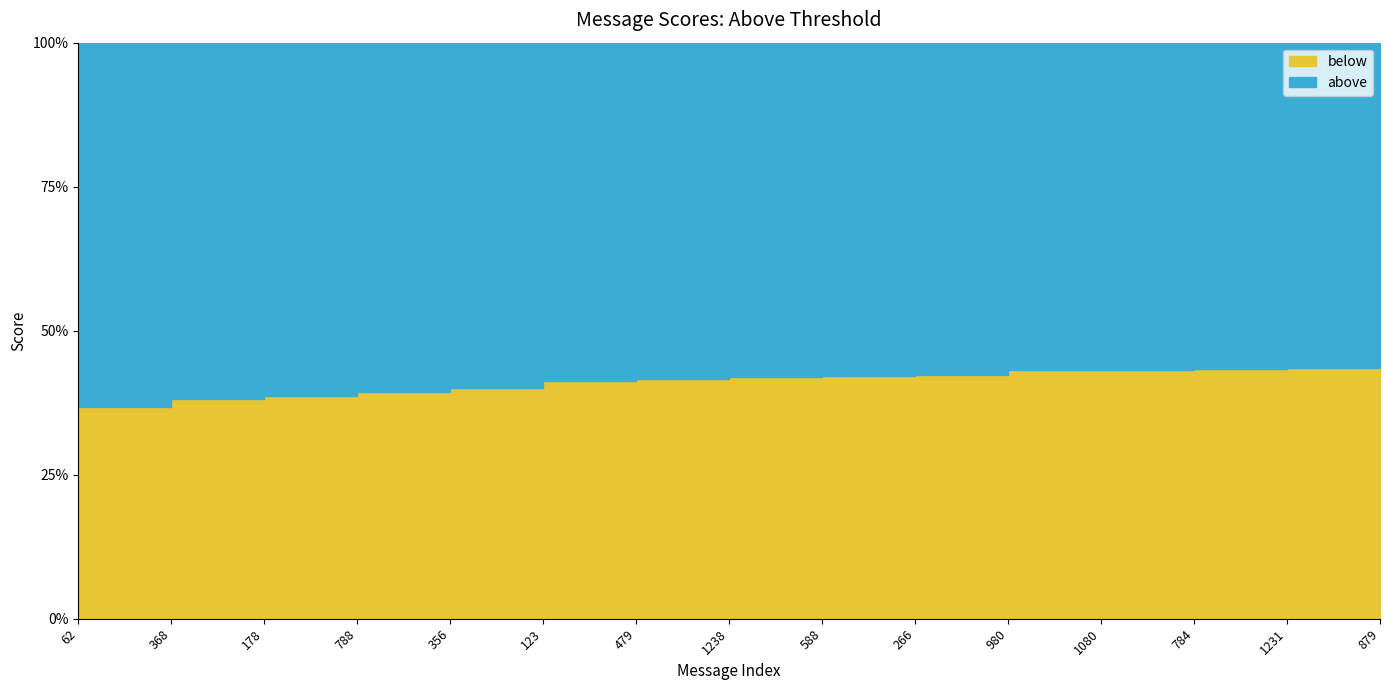

What is the difference between the values at 62 and 784?

0.1